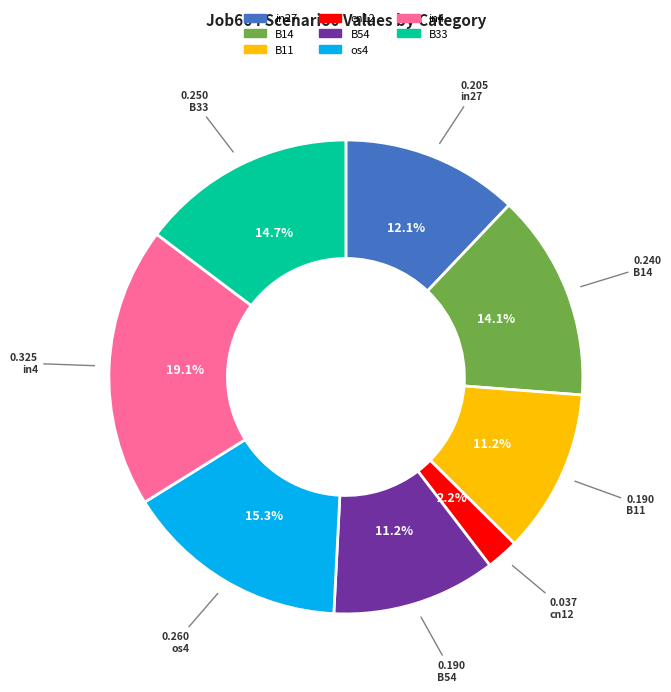

Does any single category account for the majority?

No